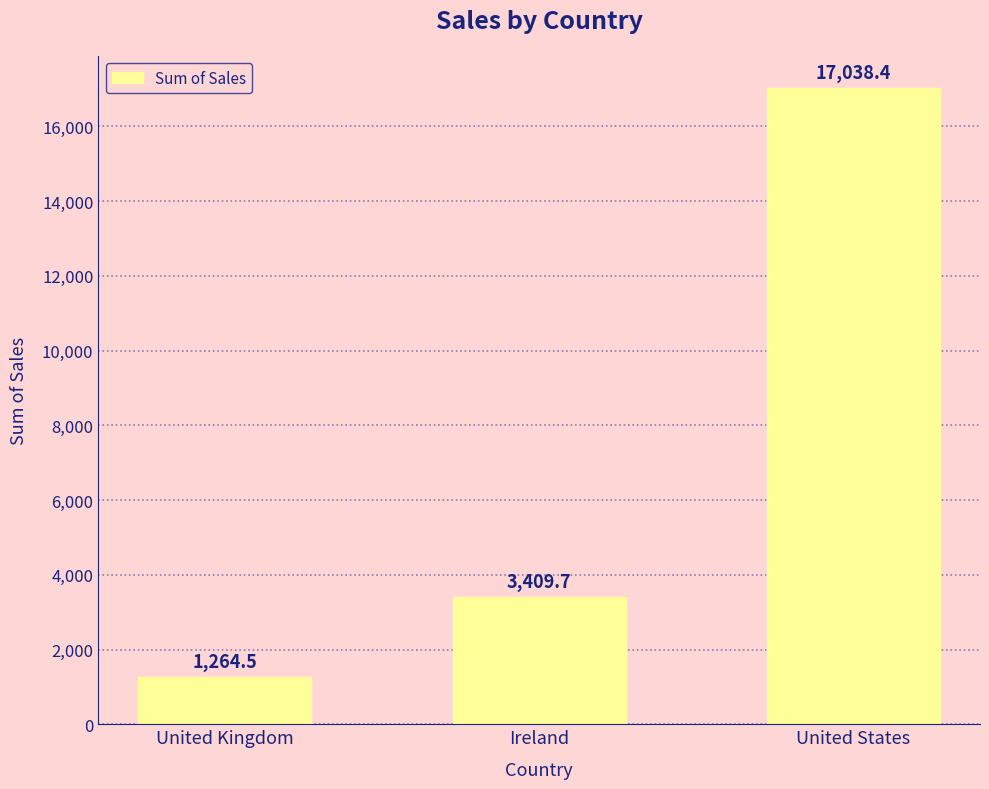

Reading left to right, what are all the values shown in this chart?

United Kingdom=1264.5	Ireland=3409.7	United States=17038.4